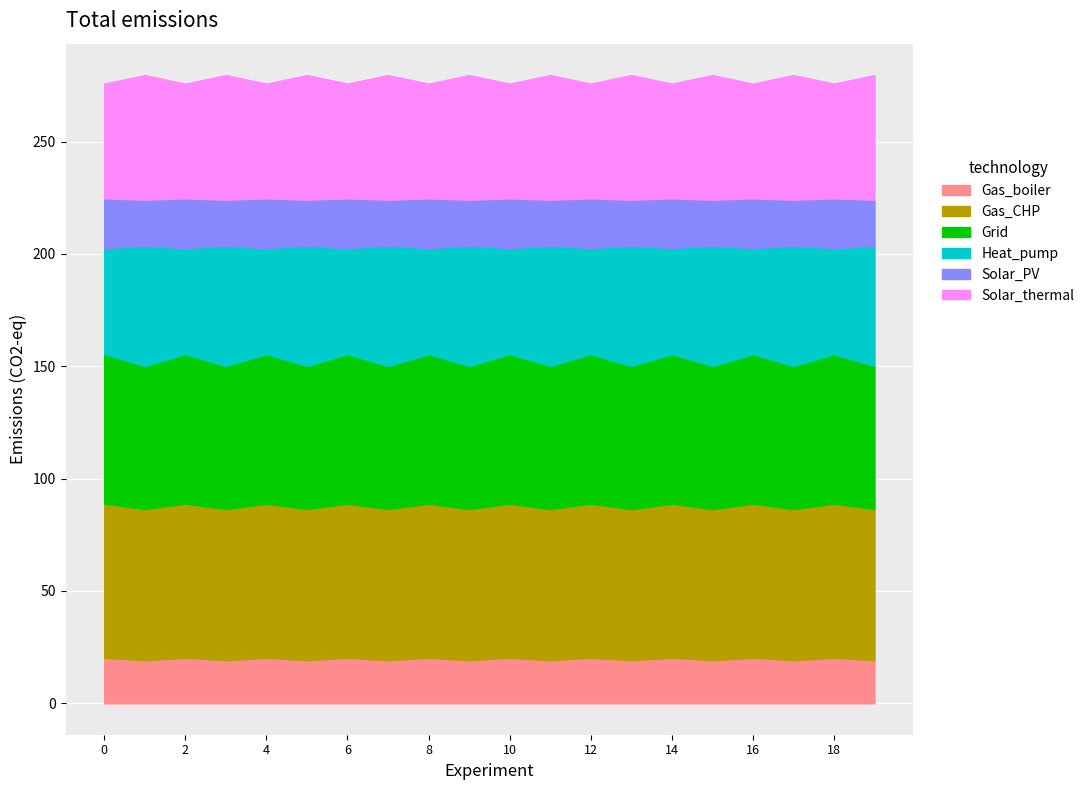

What is the minimum value for Gas_boiler?

19.2